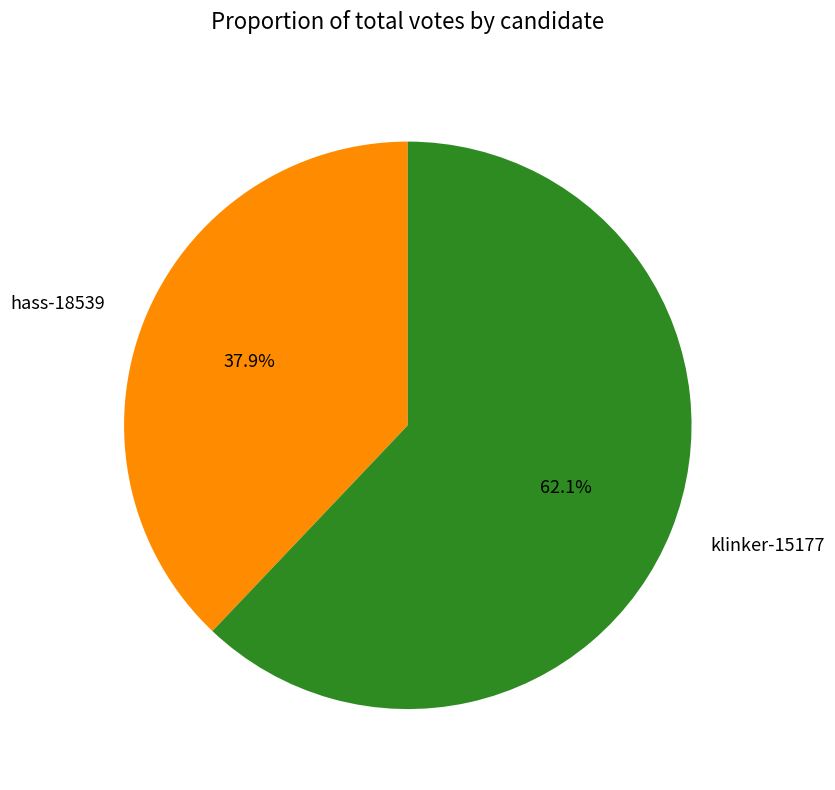

Which slice is the largest?

klinker-15177